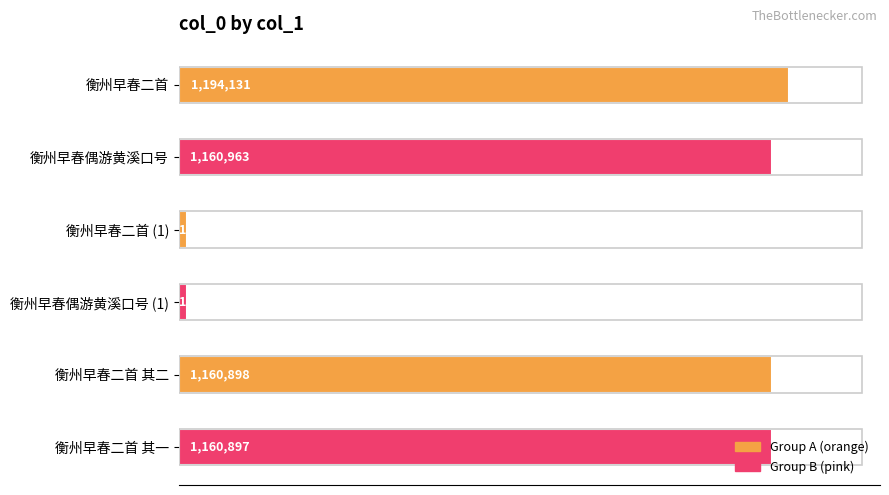

Are the bars horizontal?

Yes